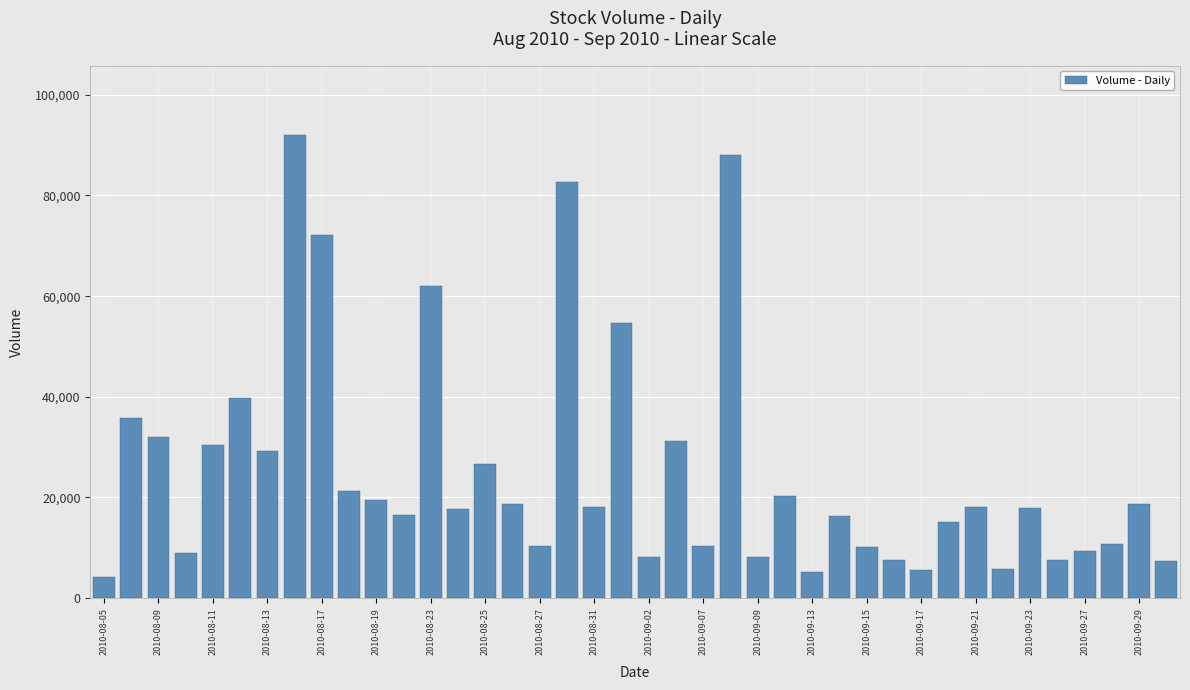

What is the difference between the second highest and minimum values?

83900